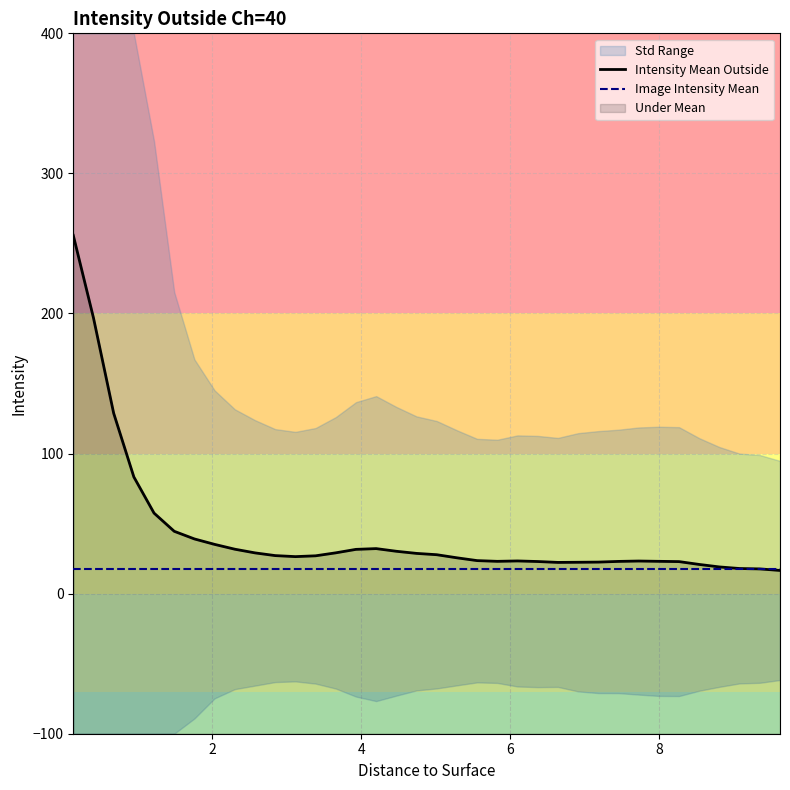

What is the average value of the Image Intensity Mean series?

17.3